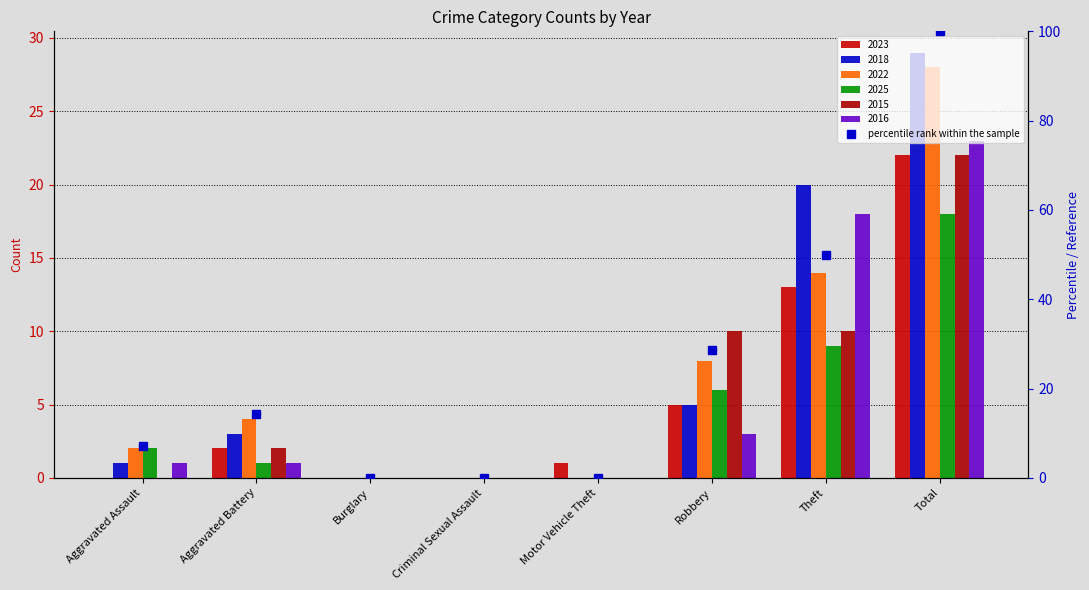

What is the difference between the maximum and minimum values?

100.0